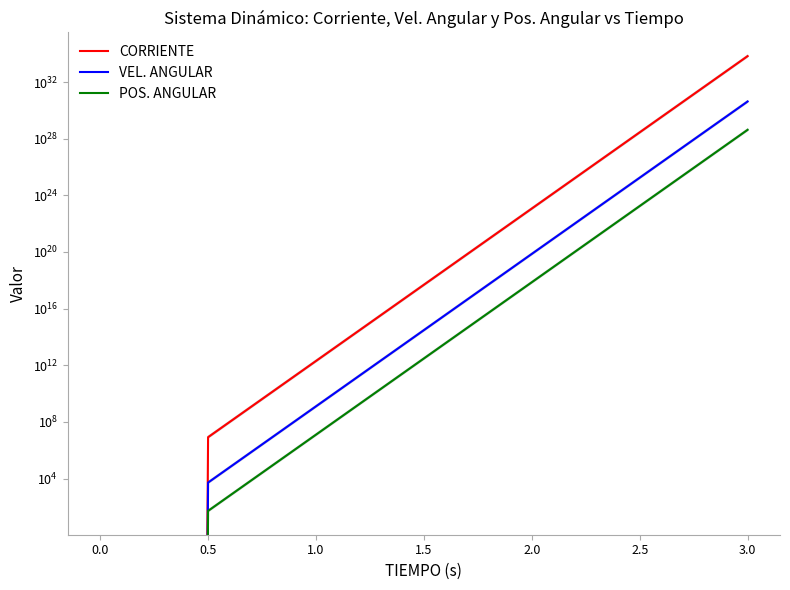

Which series changed the most between 1.5 and 2.5?

CORRIENTE